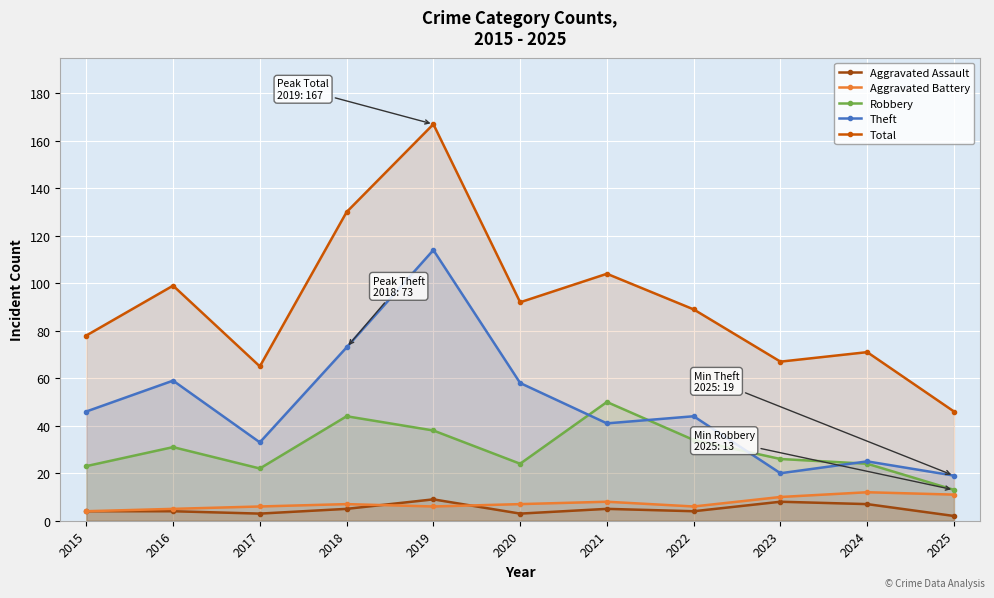

True or false: Total has more than 0 interior local peaks.

True